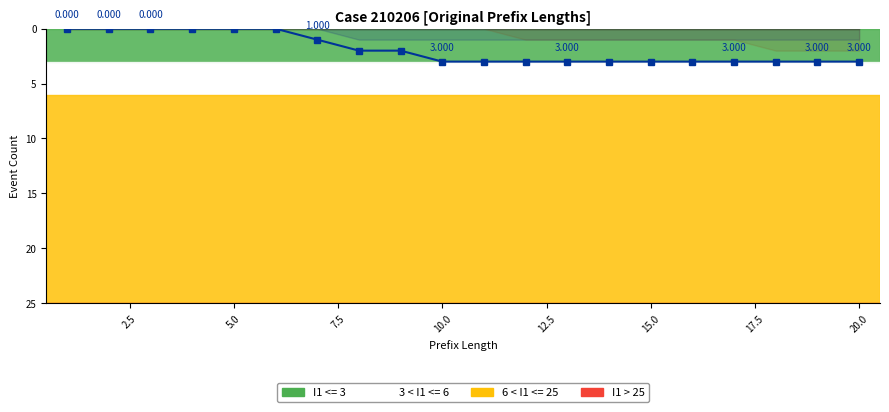

Reading right to left, what are all the values shown in this chart?

3	3	3	3	3	3	3	3	3	3	3	2	2	1	0	0	0	0	0	0